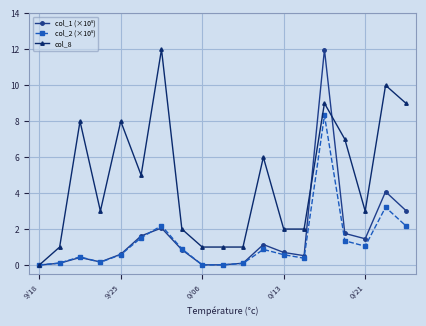

Count the number of categories in the chart.

19